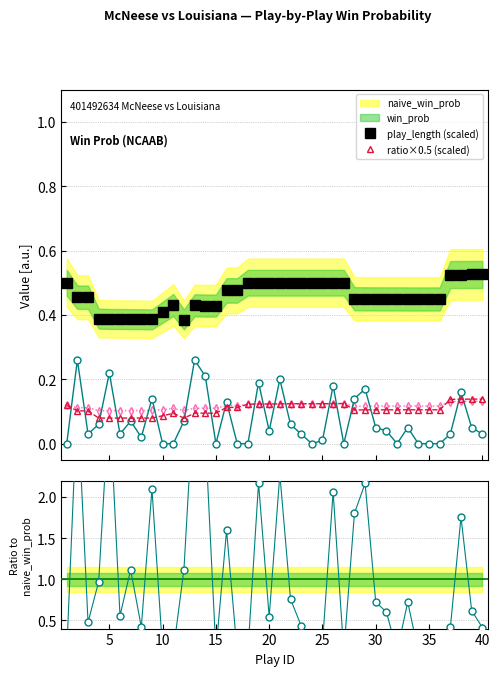

Which series ends up on top after the final intersection of play_len ratio and win_prob?

play_len ratio